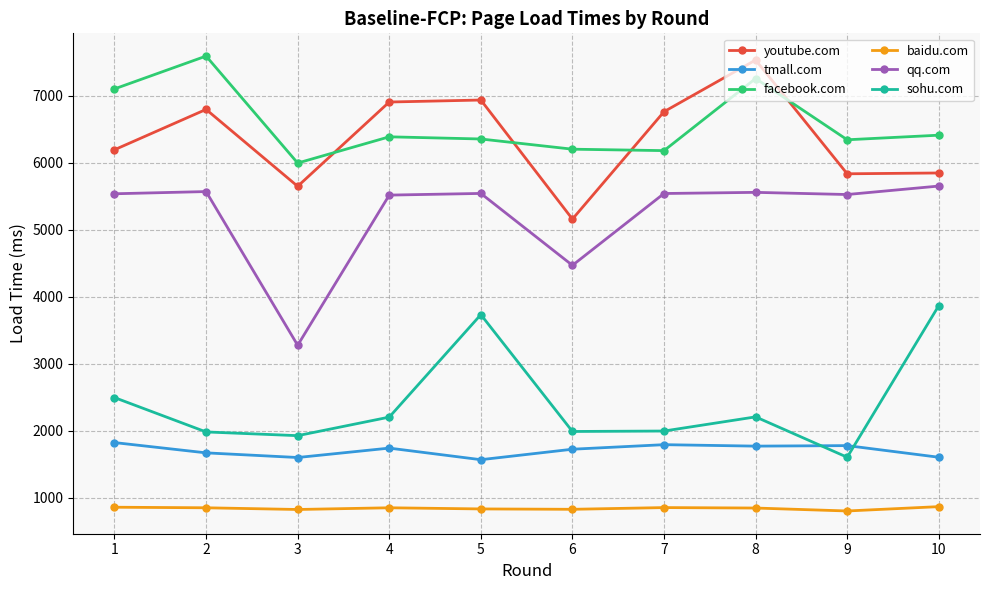

Where is the first local minimum for youtube.com?

3